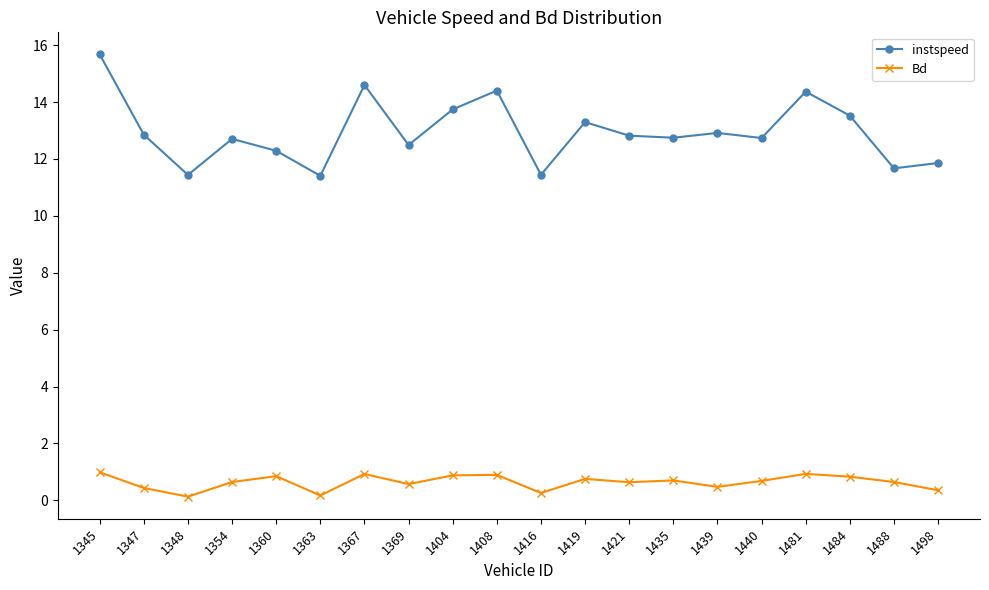

Is it true that Bd equals 0.5 at 1439?

True